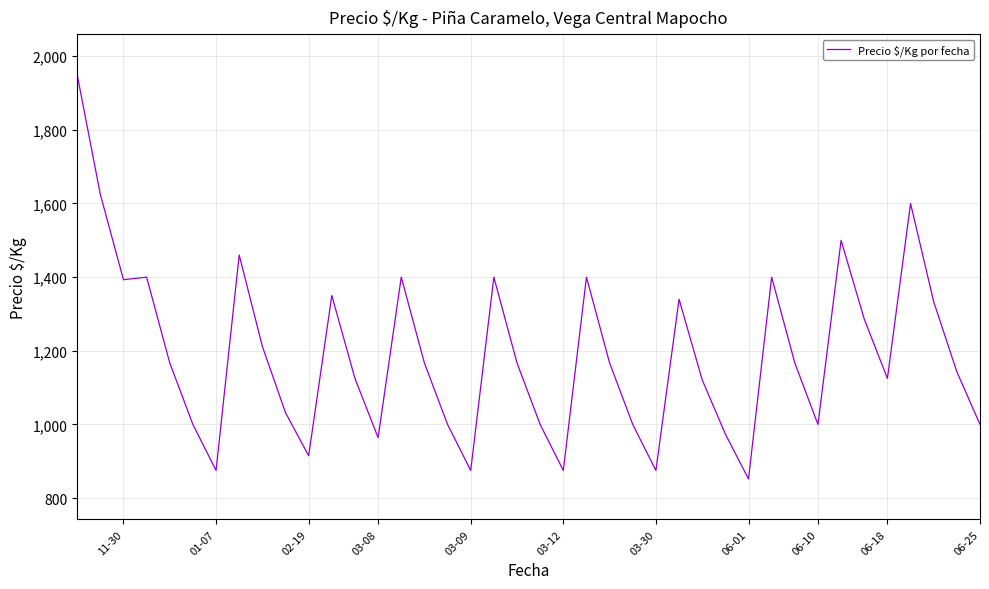

How many lines are shown in the chart?

1